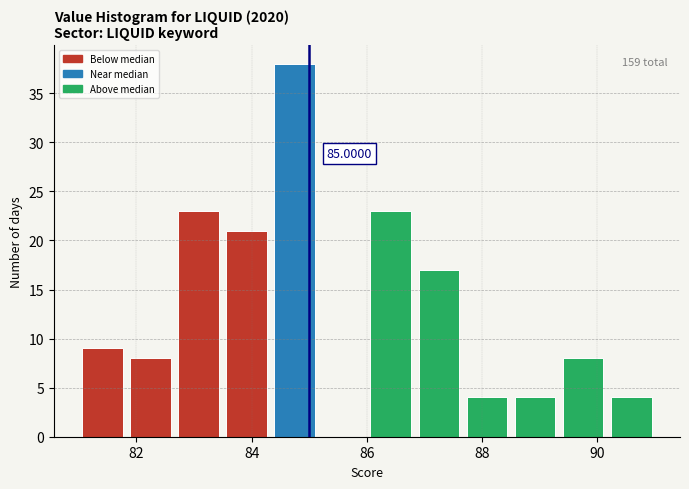

Over which range of the x-axis is the bar tallest?

84.4 to 85.2